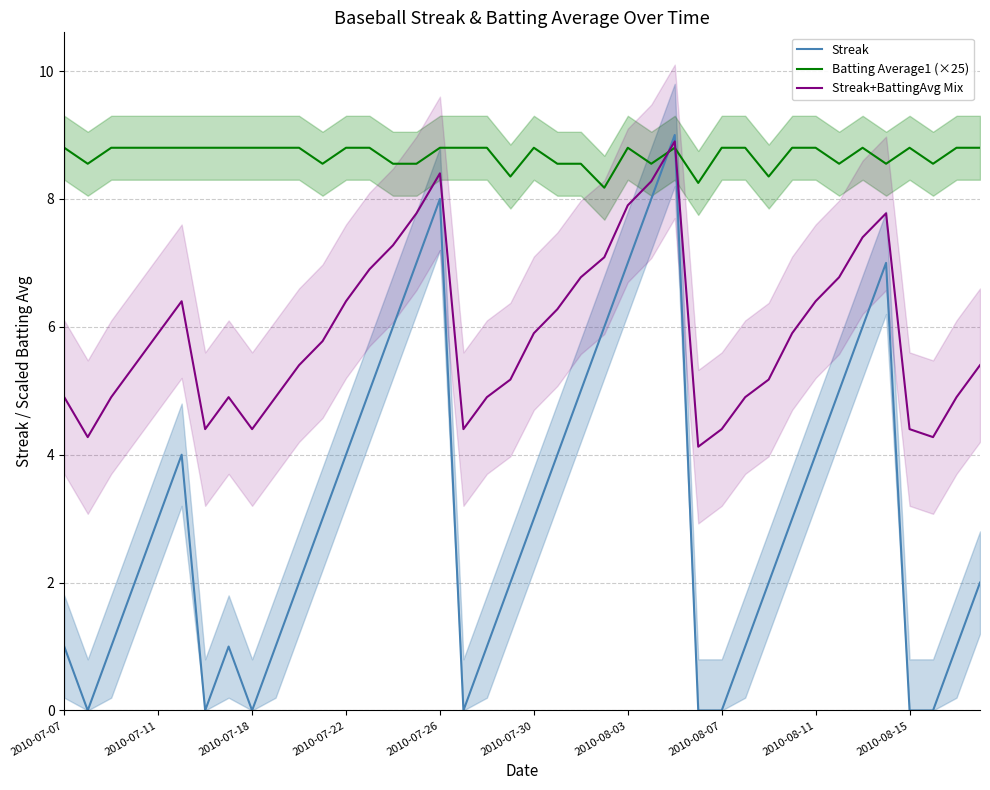

After their last crossing, which series has the higher values: Streak+BattingAvg Mix or Batting Average1 (×25)?

Batting Average1 (×25)